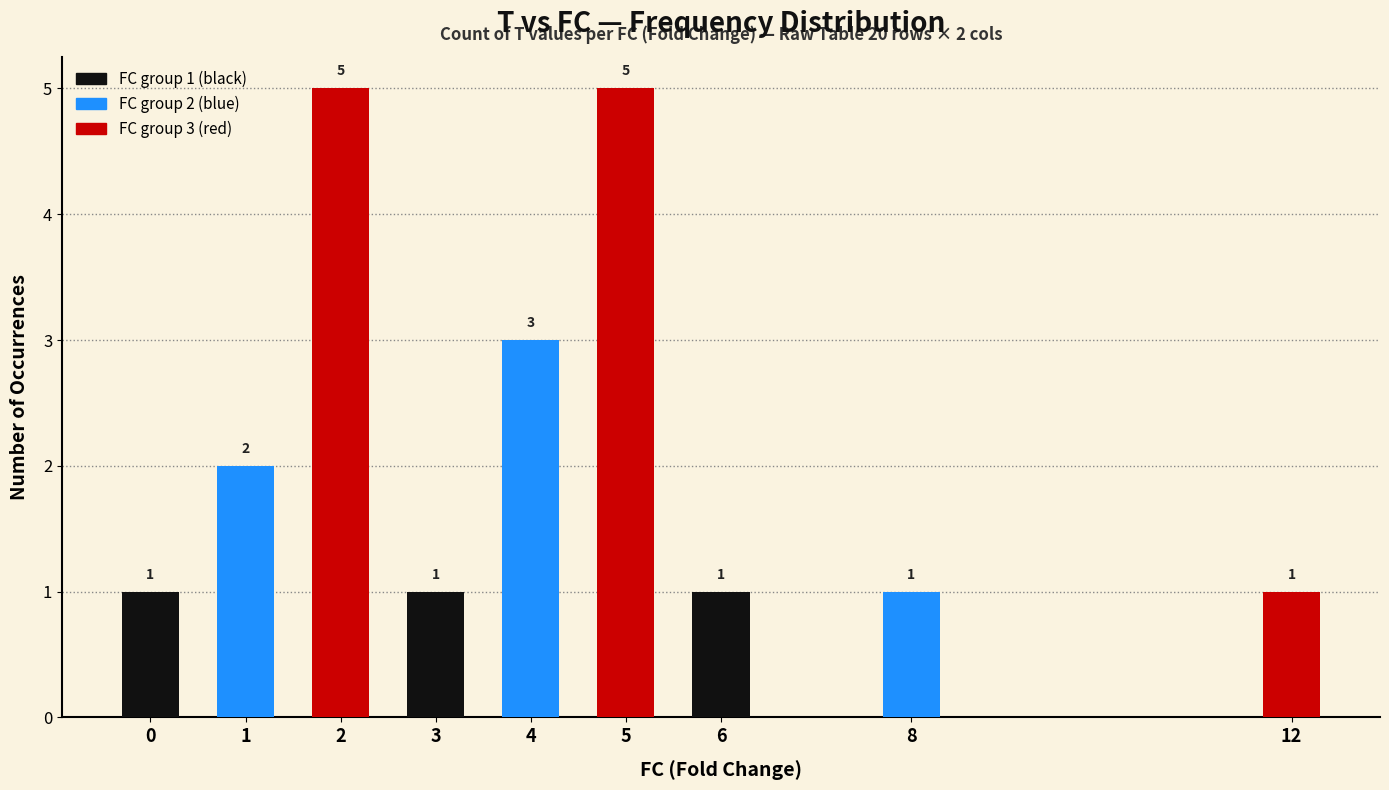

True or false: the data shows 0 at 0.

False